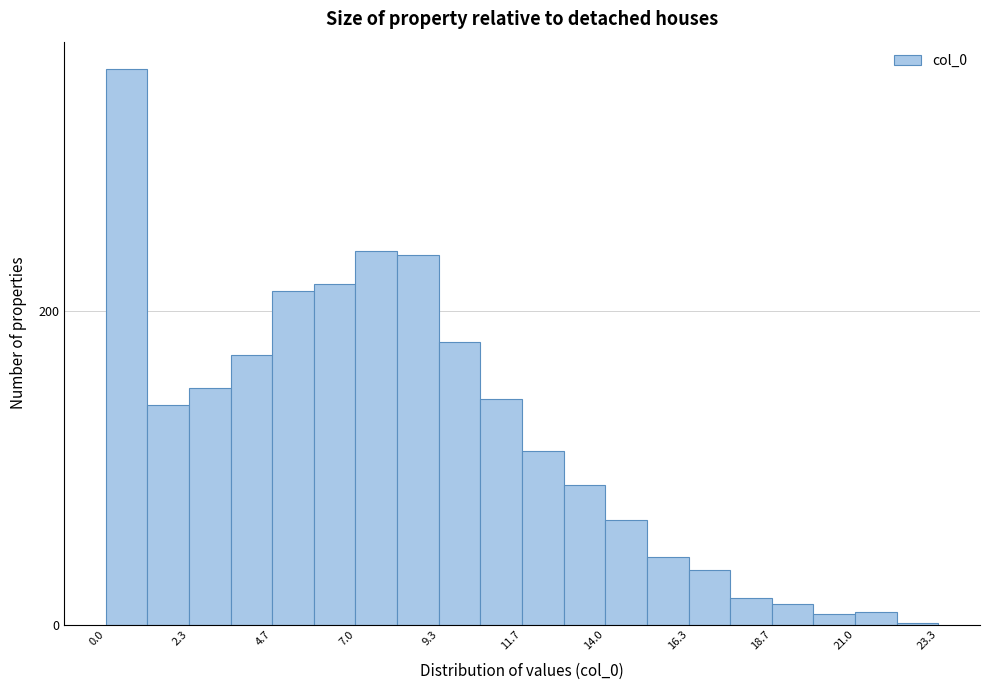

Around what value on the x-axis is the tallest bar? Give the approximate position of its centre, as read against the axis.

0.5